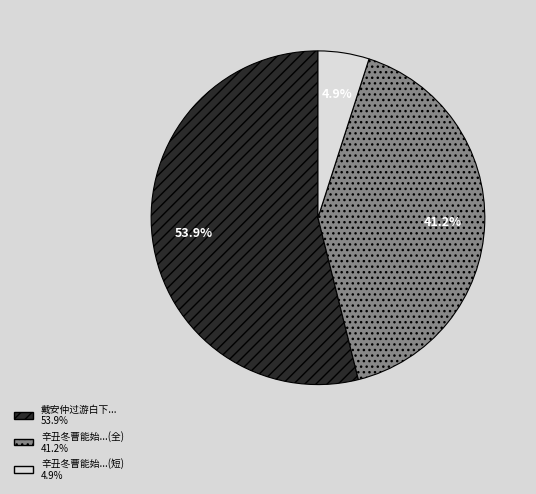

Is there any slice that represents more than half of the pie?

Yes